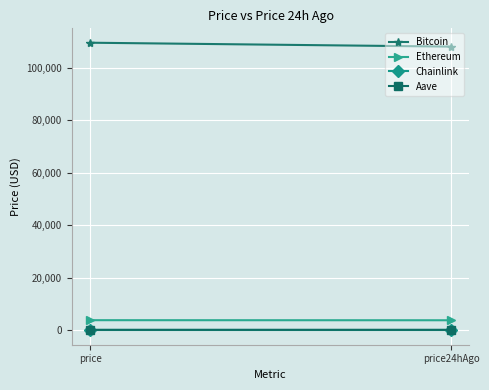

What position from the right is price24hAgo?

1